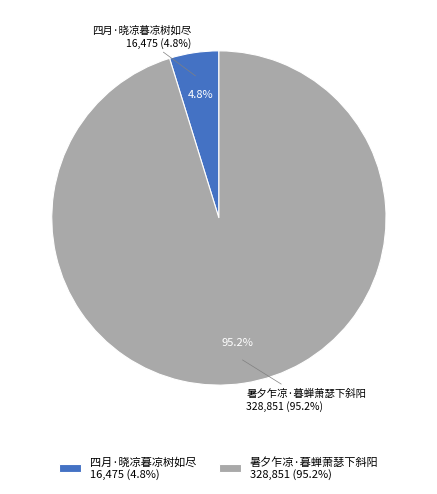

Do 暑夕乍凉·暮蝉萧瑟下斜阳 and 四月·晓凉暮凉树如尽 together represent more than half of the pie?

Yes